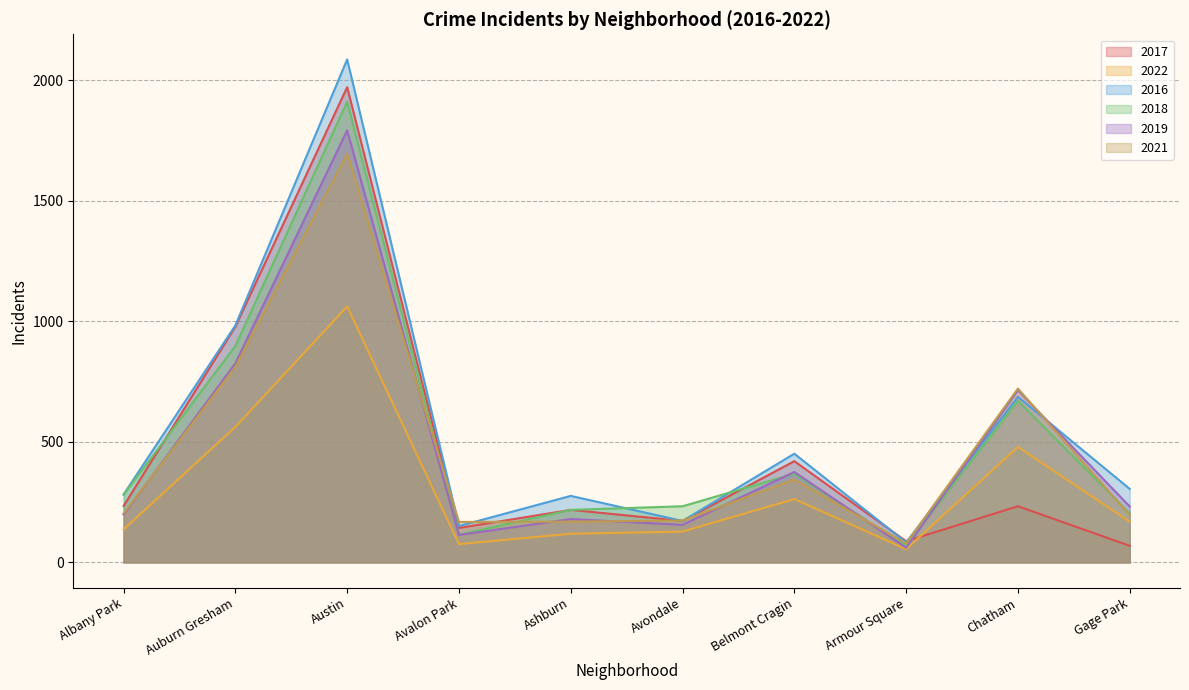

What is the label of the 7th point from the left?

Belmont Cragin